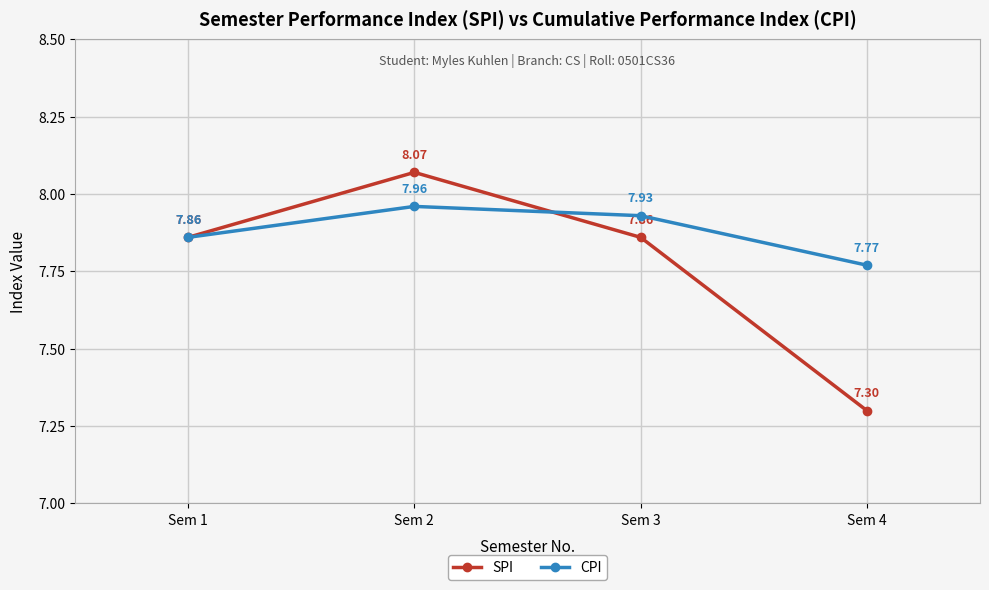

In SPI, how many points are higher than both neighbors (excluding endpoints)?

1